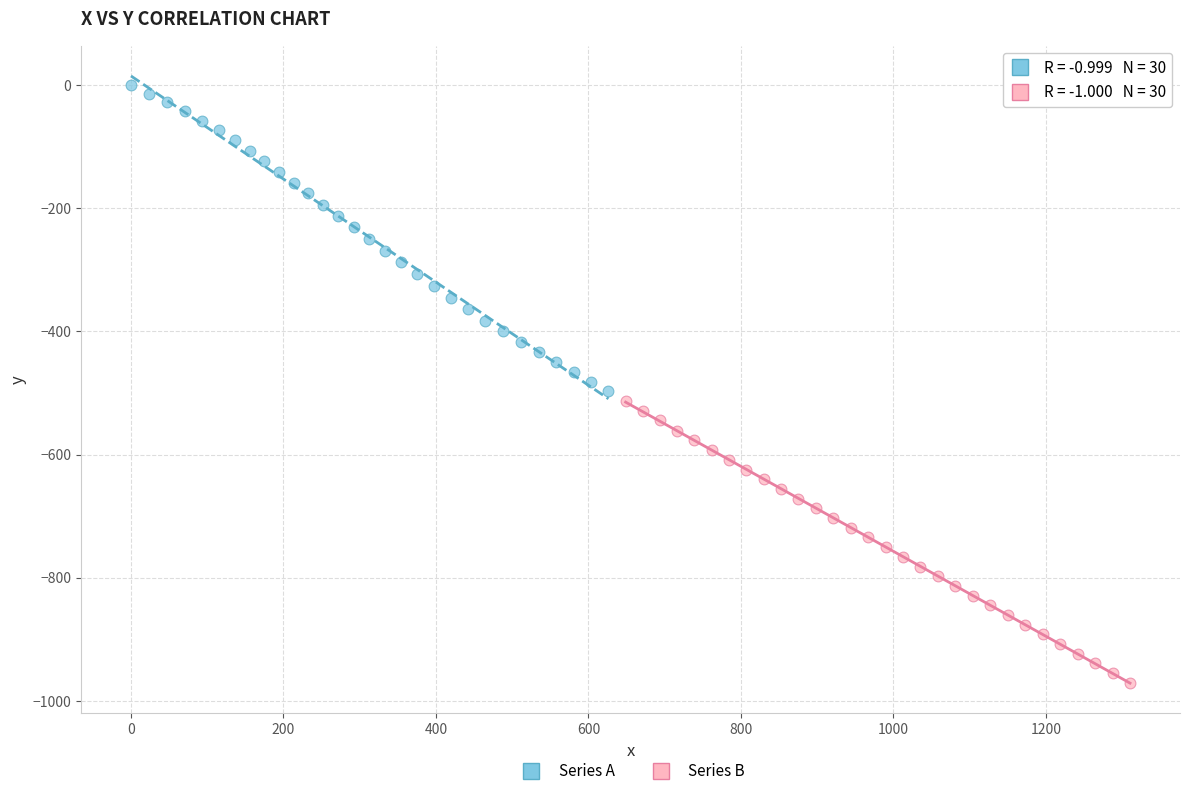

Which series has the widest spread of Y values?

Series A